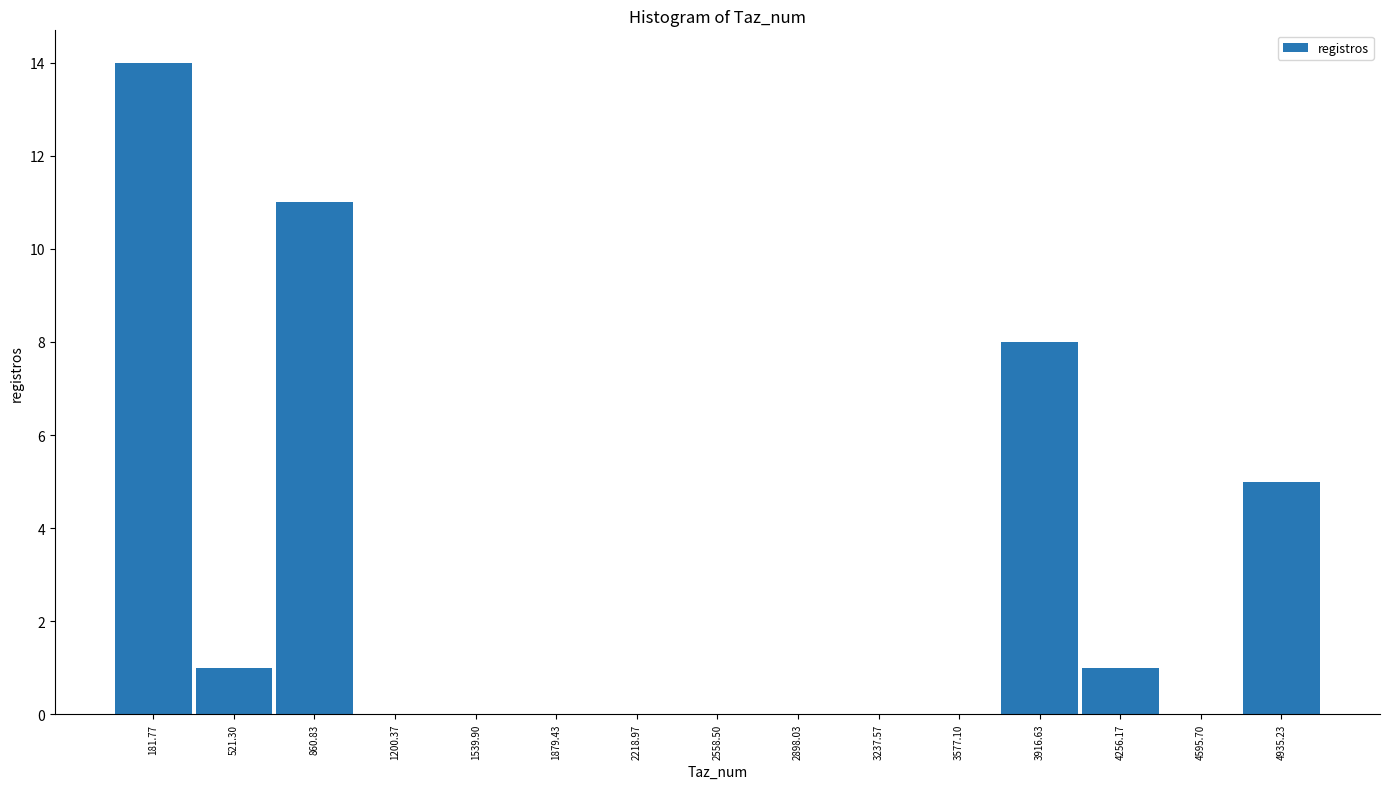

Over which range of the x-axis is the bar tallest?

0 to 350